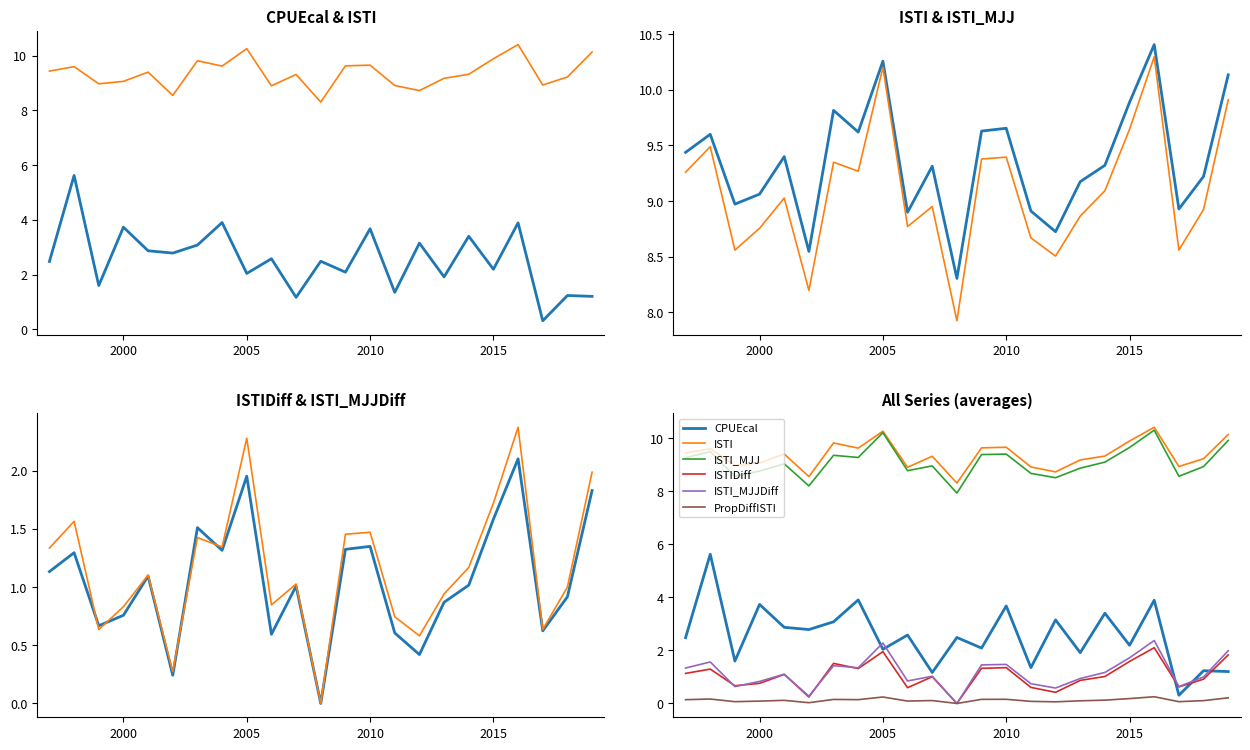

What are all the series names shown in the legend?

CPUEcal, ISTI, ISTI_MJJ, ISTIDiff, ISTI_MJJDiff, PropDiffISTI